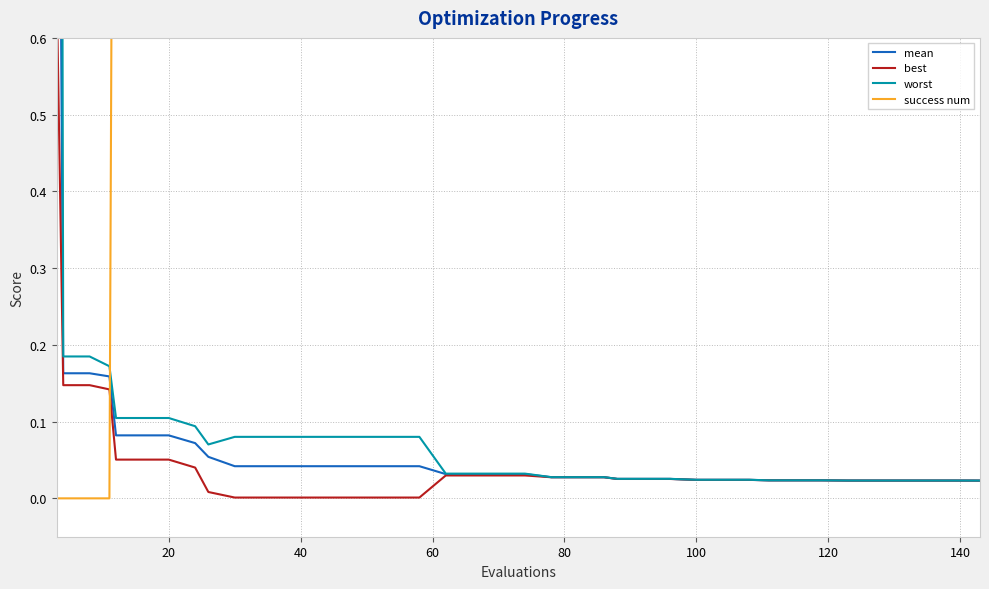

What is the difference between the second highest and minimum values in the best series?

0.1